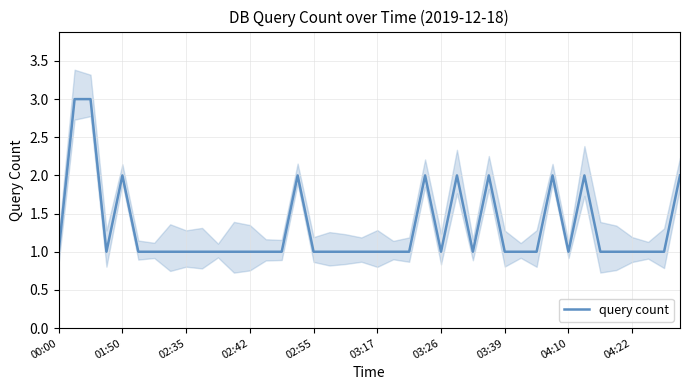

True or false: query count has a value of 1 at 00:00.

True